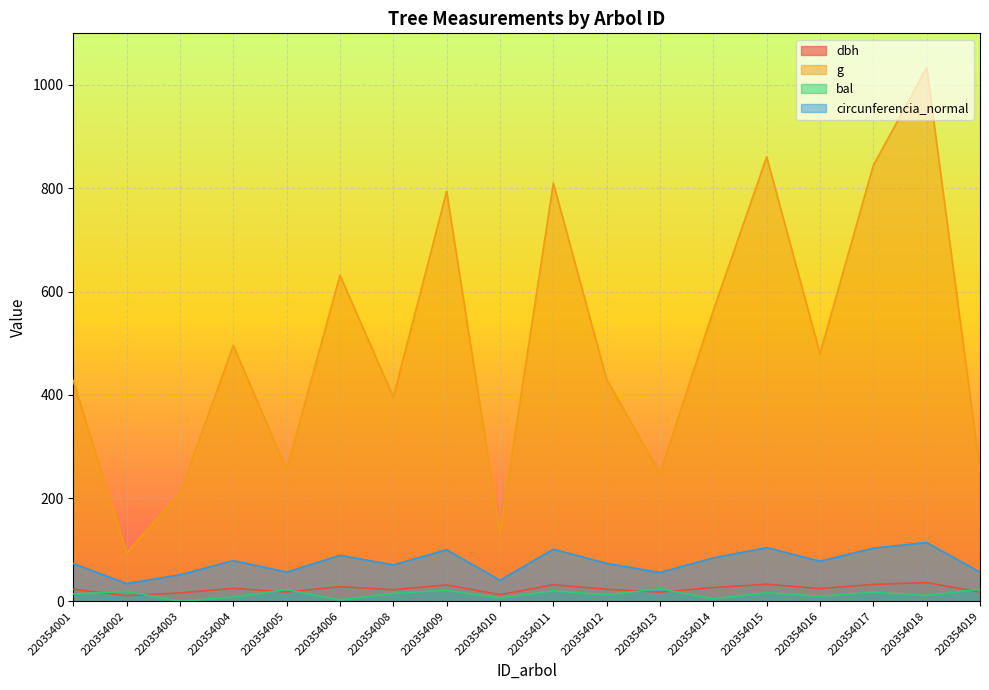

Which series has the largest range (max minus min)?

g